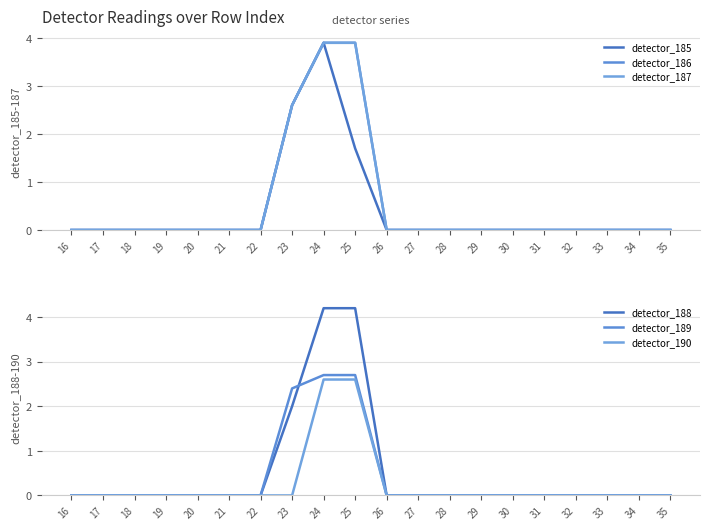

Reading right to left, what are all the values shown in this chart?

detector_185: 0.0	0.0	0.0	0.0	0.0	0.0	0.0	0.0	0.0	0.0	1.7	3.9	2.6	0.0	0.0	0.0	0.0	0.0	0.0	0.0
detector_186: 0.0	0.0	0.0	0.0	0.0	0.0	0.0	0.0	0.0	0.0	3.9	3.9	2.6	0.0	0.0	0.0	0.0	0.0	0.0	0.0
detector_187: 0.0	0.0	0.0	0.0	0.0	0.0	0.0	0.0	0.0	0.0	3.9	3.9	2.6	0.0	0.0	0.0	0.0	0.0	0.0	0.0
detector_188: 0.0	0.0	0.0	0.0	0.0	0.0	0.0	0.0	0.0	0.0	4.2	4.2	2.0	0.0	0.0	0.0	0.0	0.0	0.0	0.0
detector_189: 0.0	0.0	0.0	0.0	0.0	0.0	0.0	0.0	0.0	0.0	2.7	2.7	2.4	0.0	0.0	0.0	0.0	0.0	0.0	0.0
detector_190: 0.0	0.0	0.0	0.0	0.0	0.0	0.0	0.0	0.0	0.0	2.6	2.6	0.0	0.0	0.0	0.0	0.0	0.0	0.0	0.0